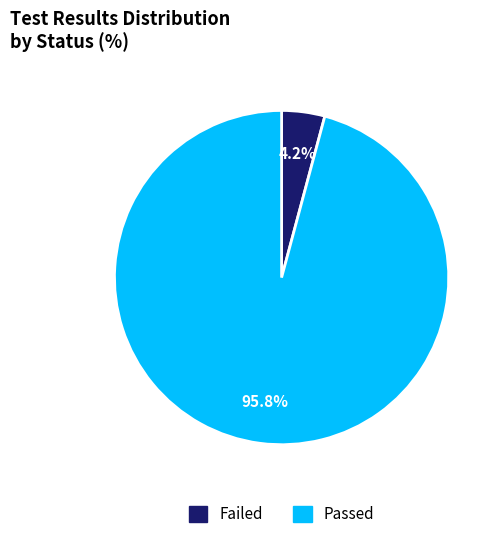

How many segments does this pie chart have?

2